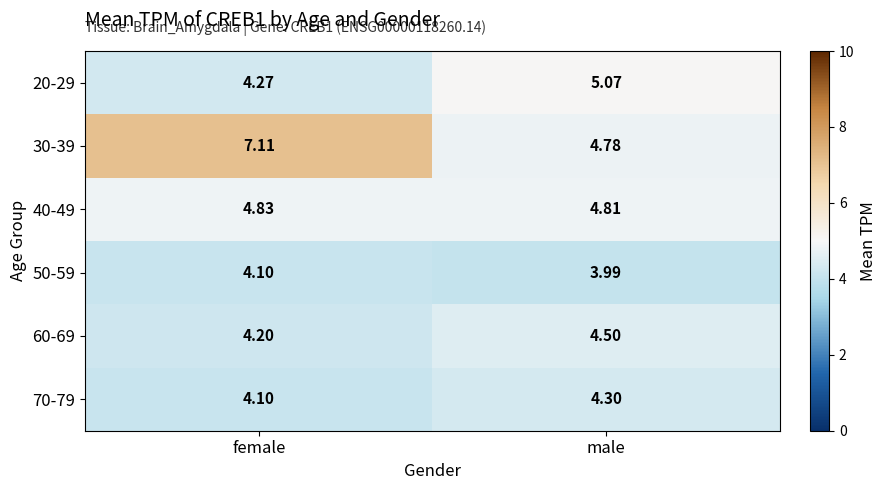

Count the number of data series in this chart.

6